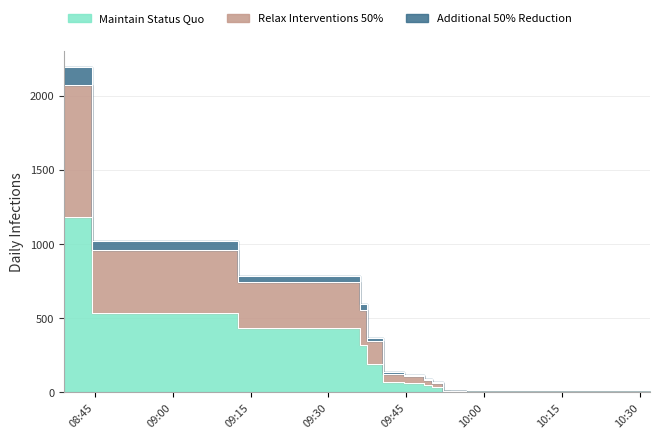

True or false: Relax Interventions 50% and Additional 50% Reduction cross at least once.

False